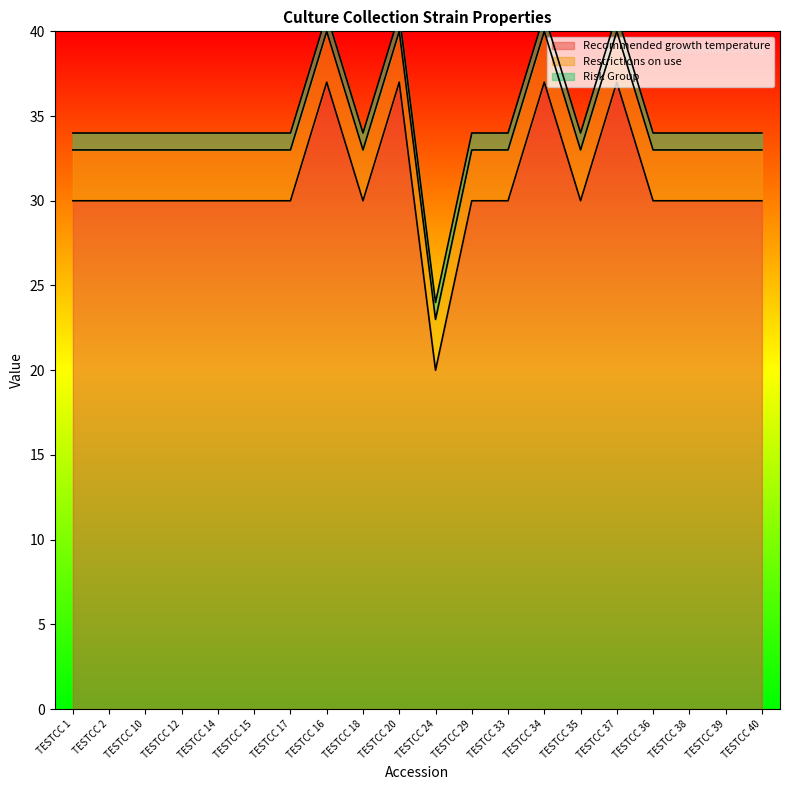

Read the Restrictions on use value at TESTCC 36.

3